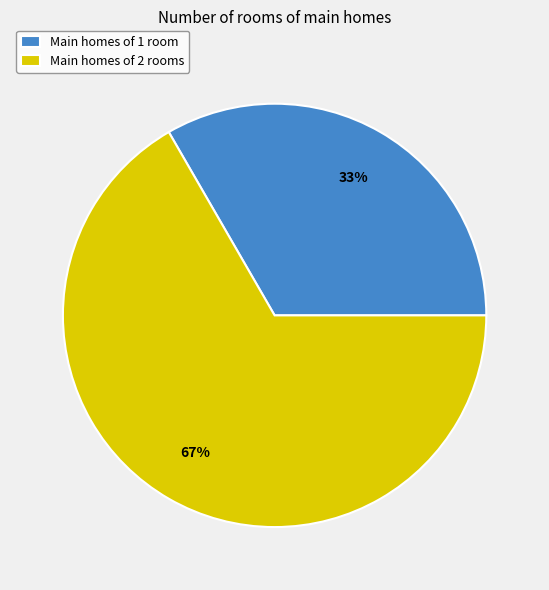

How many segments does this pie chart have?

2